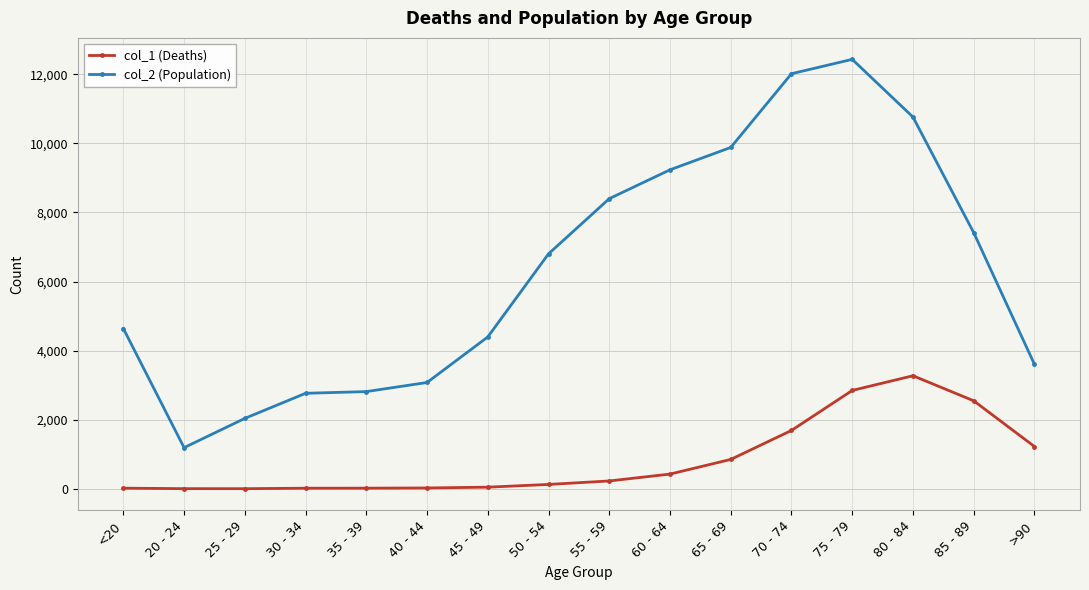

Rank the series by their maximum value, from highest to lowest.

col_2 (Population), col_1 (Deaths)